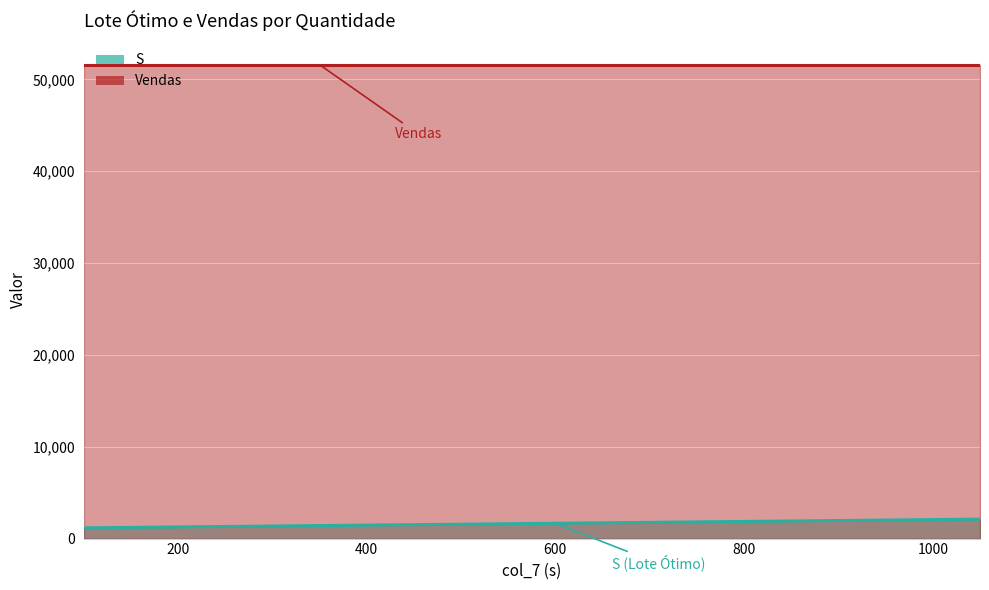

List the labels in order of value, largest first.

1050, 1000, 950, 900, 850, 800, 750, 700, 650, 600, 550, 500, 450, 400, 350, 300, 250, 200, 150, 100